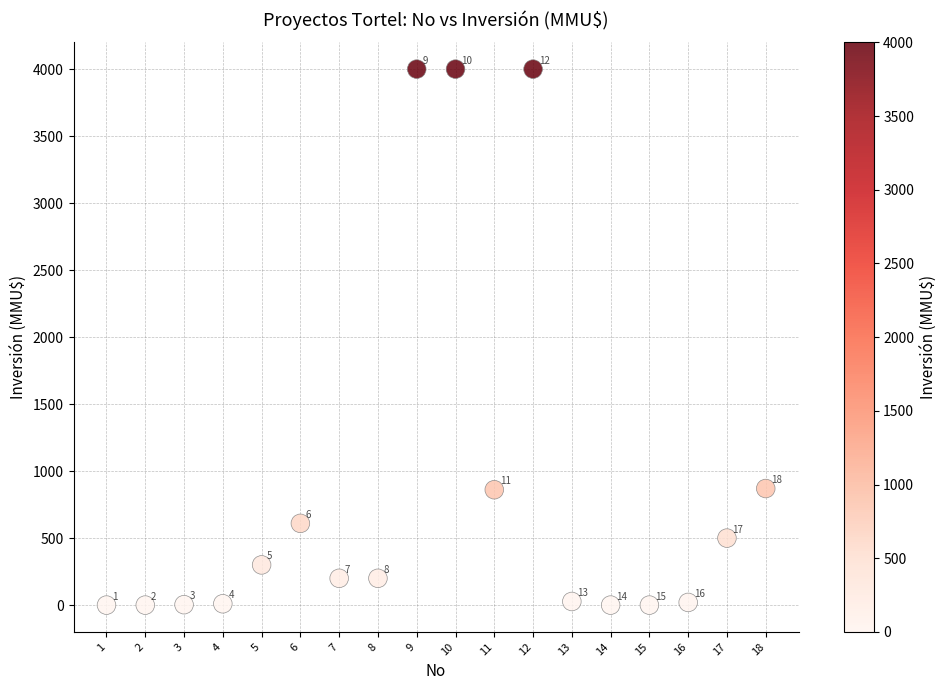

What is the range of Y values (max minus min)?

4000.0